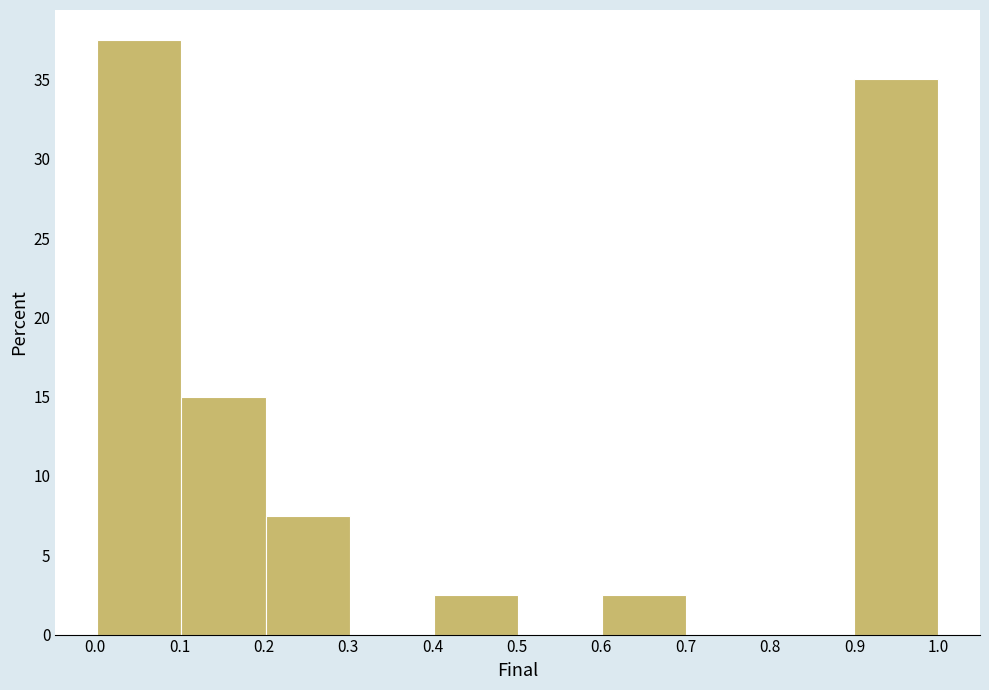

Reading left to right, list every bar in this chart as the range it spans on the x-axis followed by its height. Neither the bar edges nor the heights are printed on the chart, so give them approximately, as read against the axes.

0.0 to 0.1: 37.5
0.1 to 0.2: 15.0
0.2 to 0.3: 7.5
0.3 to 0.4: 0
0.4 to 0.5: 2.5
0.5 to 0.6: 0
0.6 to 0.7: 2.5
0.7 to 0.8: 0
0.8 to 0.9: 0
0.9 to 1.0: 35.0